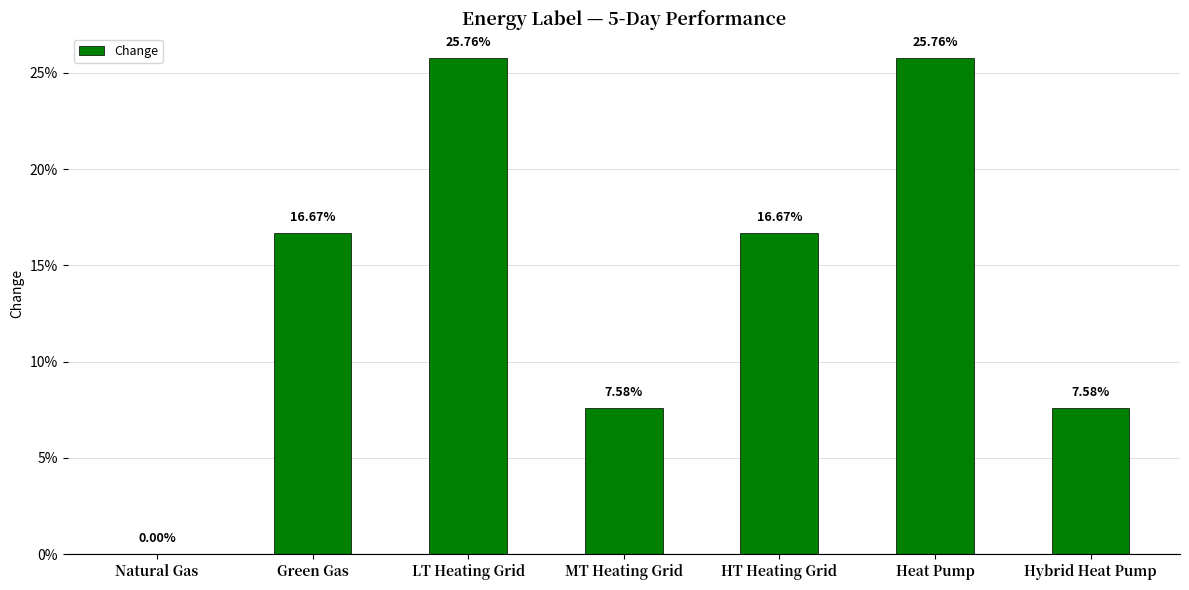

Are the bars horizontal?

No